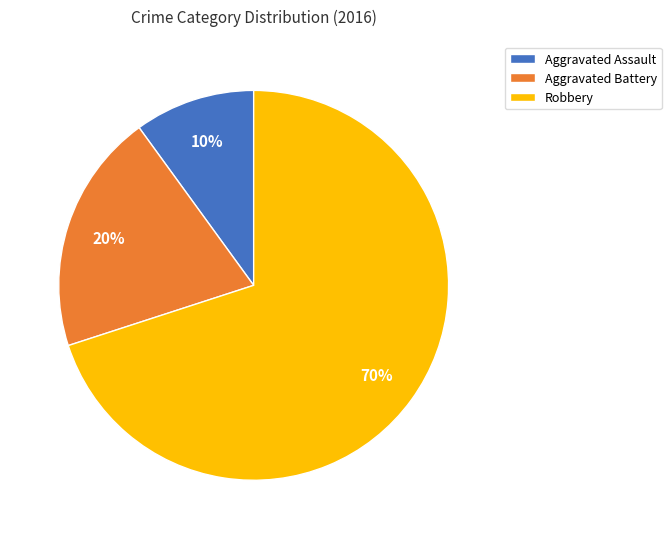

To the nearest percent, what percentage of the pie is Aggravated Assault?

10%